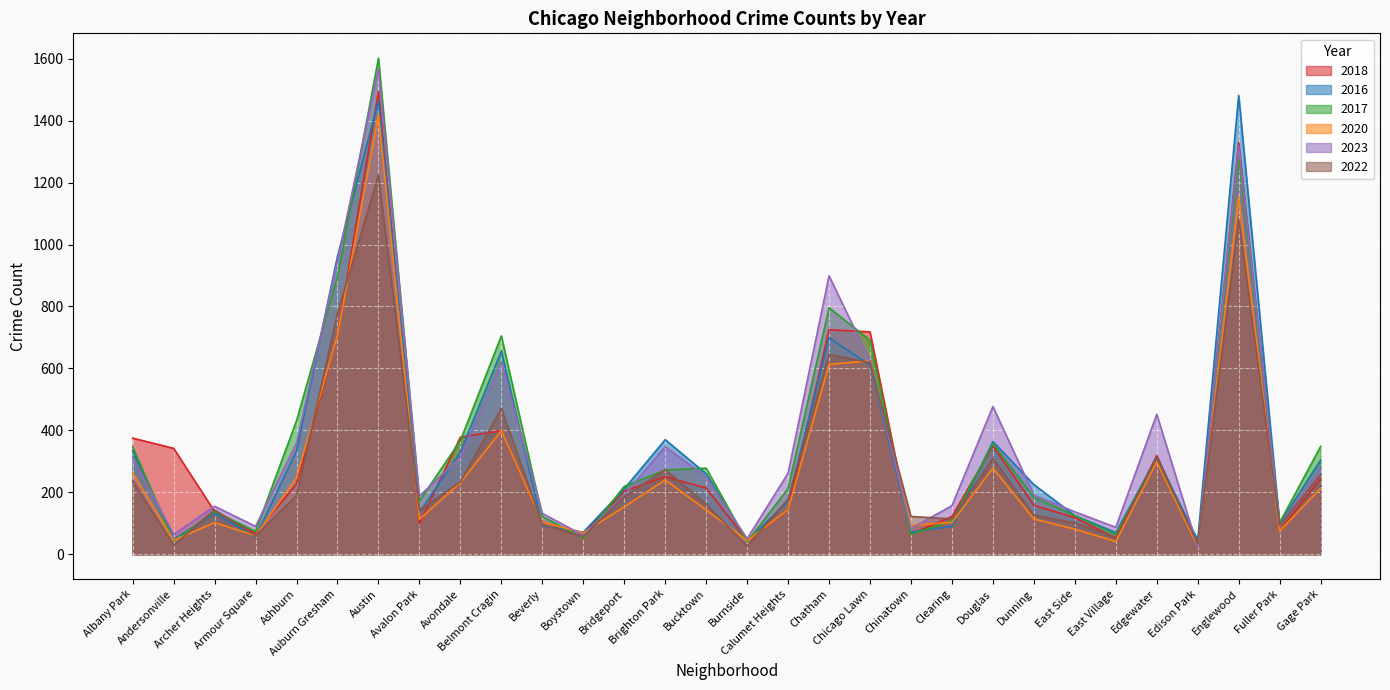

The value of 2023 at Bucktown is 98. True or false?

False